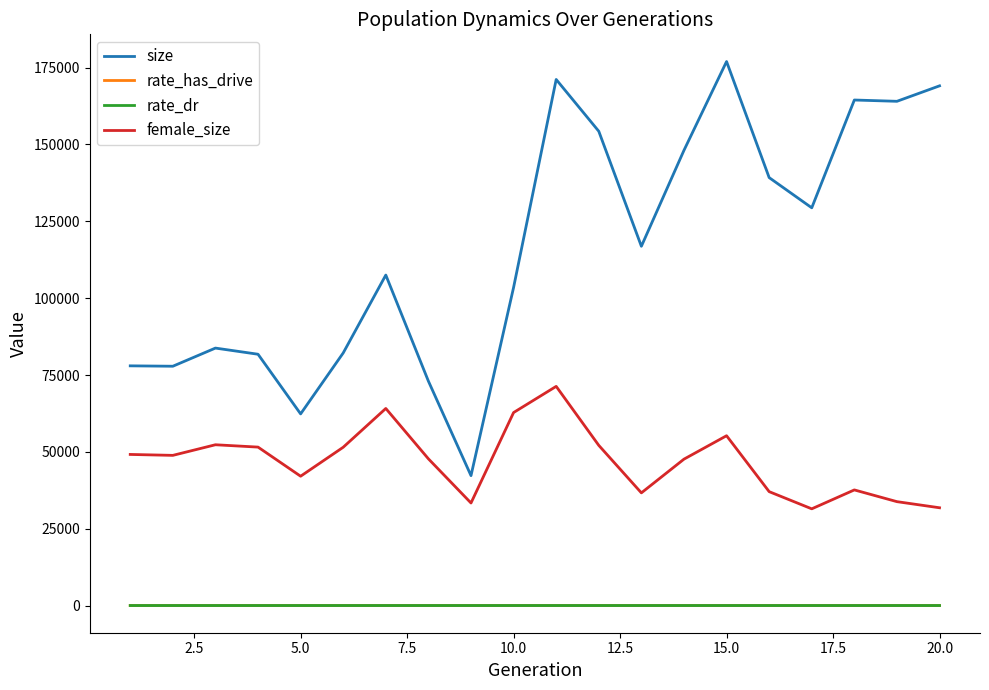

What is the greatest value displayed?

176988.0